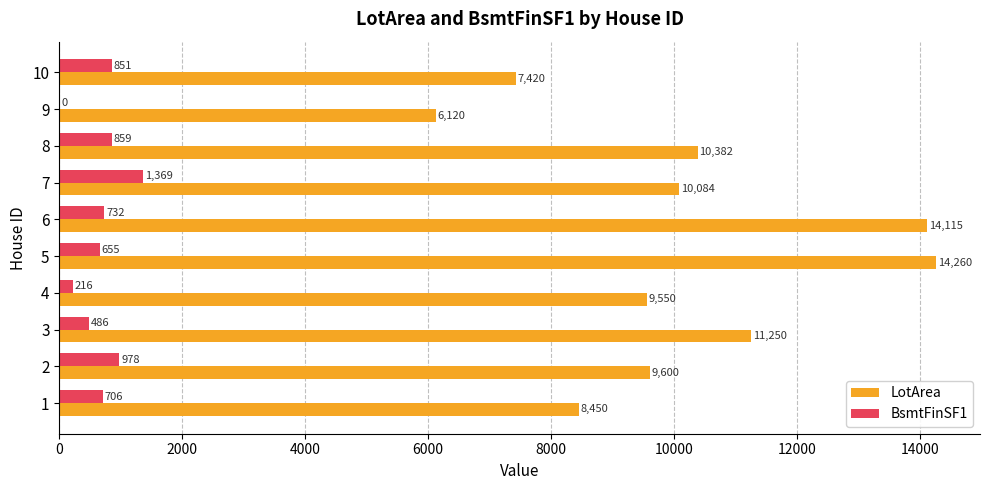

Is the value of LotArea at 1 greater than the value of BsmtFinSF1 at 9?

Yes